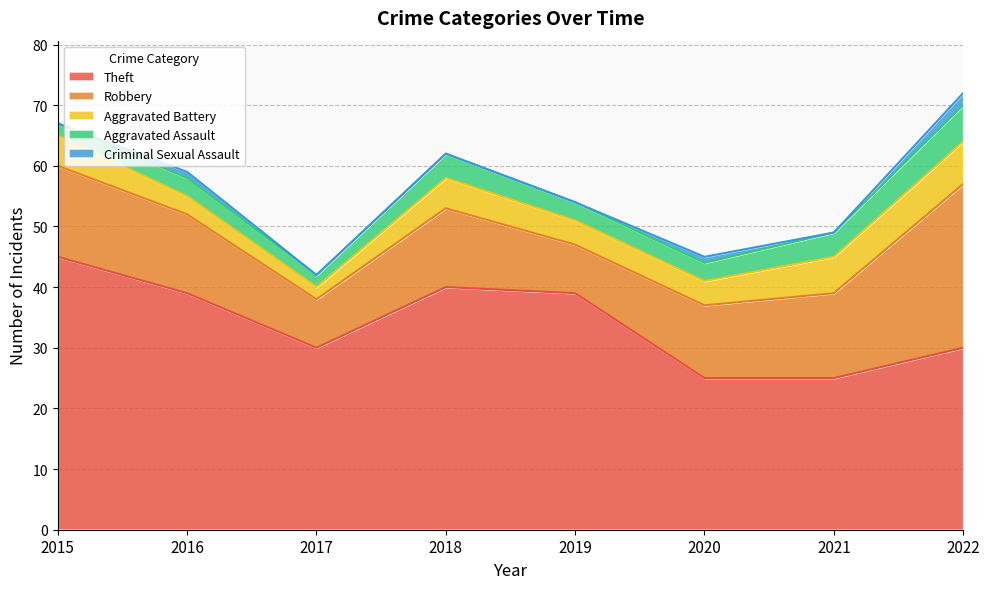

True or false: Aggravated Assault and Criminal Sexual Assault cross at least once.

False